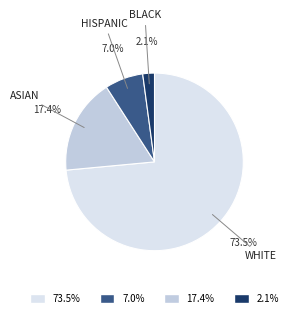

To the nearest percent, what is the difference between the largest and smallest slice percentages?

71%